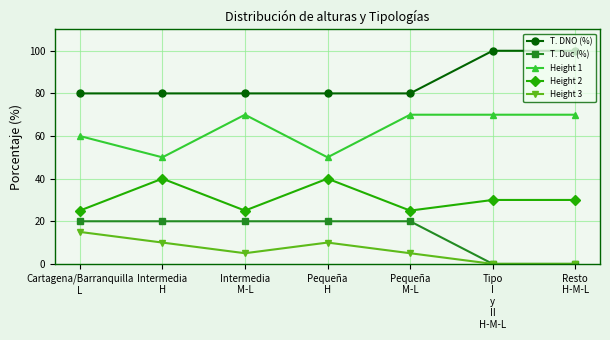

What position from the left is Intermedia
M-L?

3